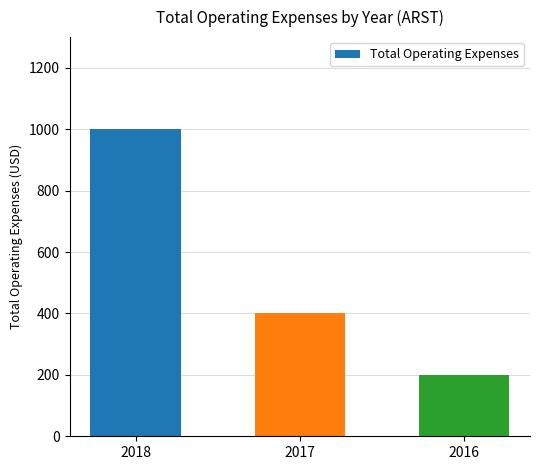

How many bars are there in total?

3